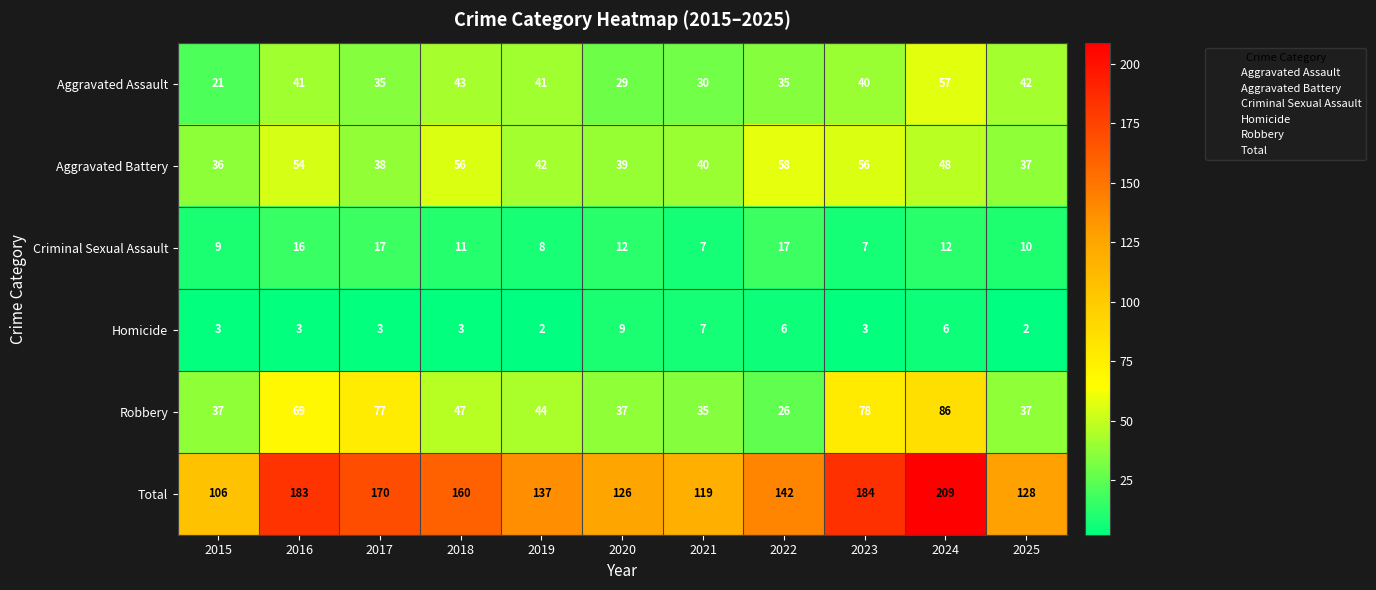

What is the approximate value of Aggravated Battery at 2020, to the nearest 5?

40